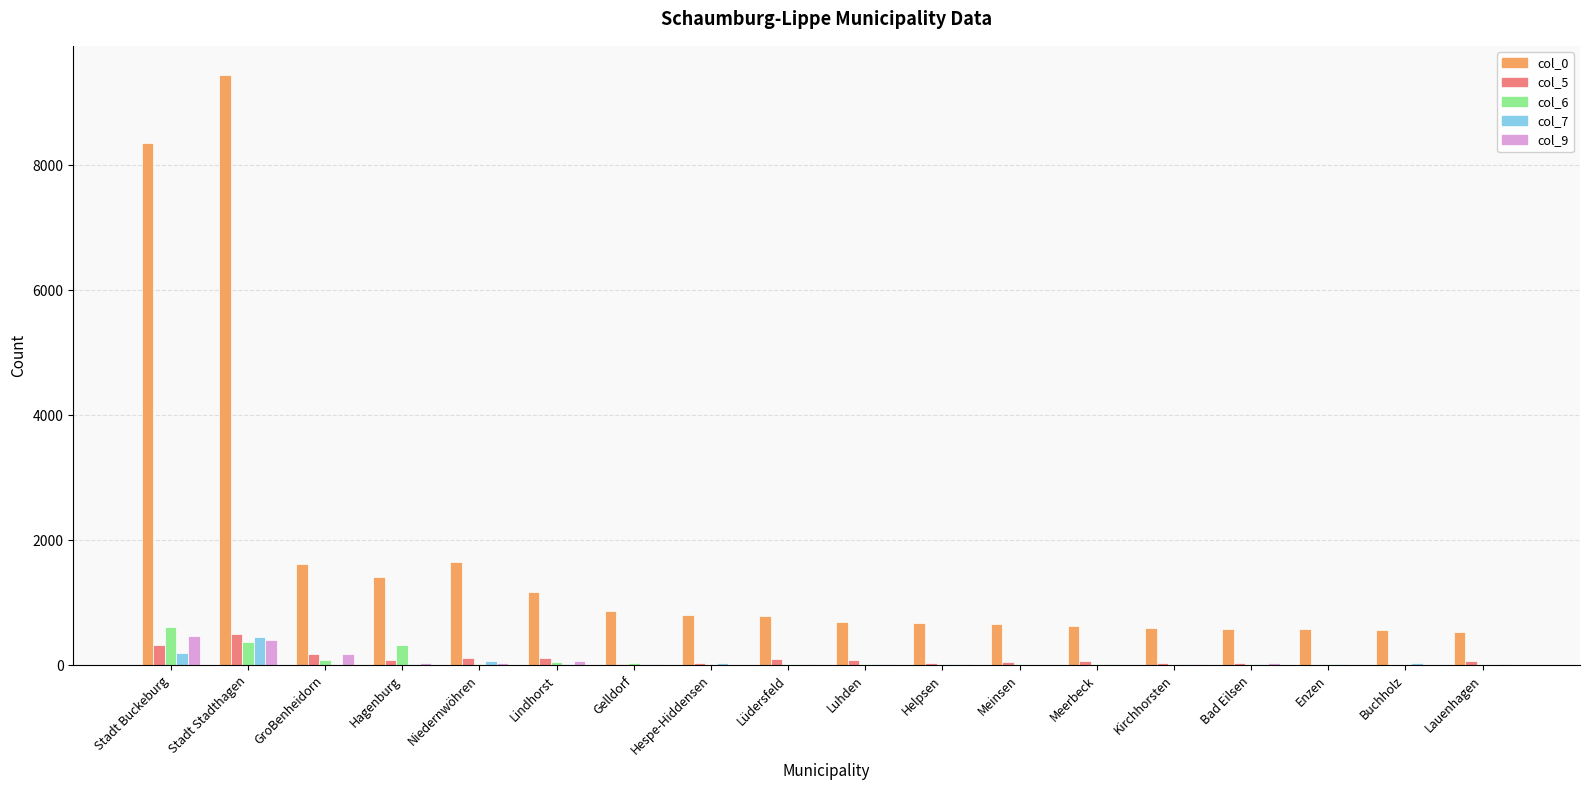

Is it true that col_0 equals 383 at Lüdersfeld?

False